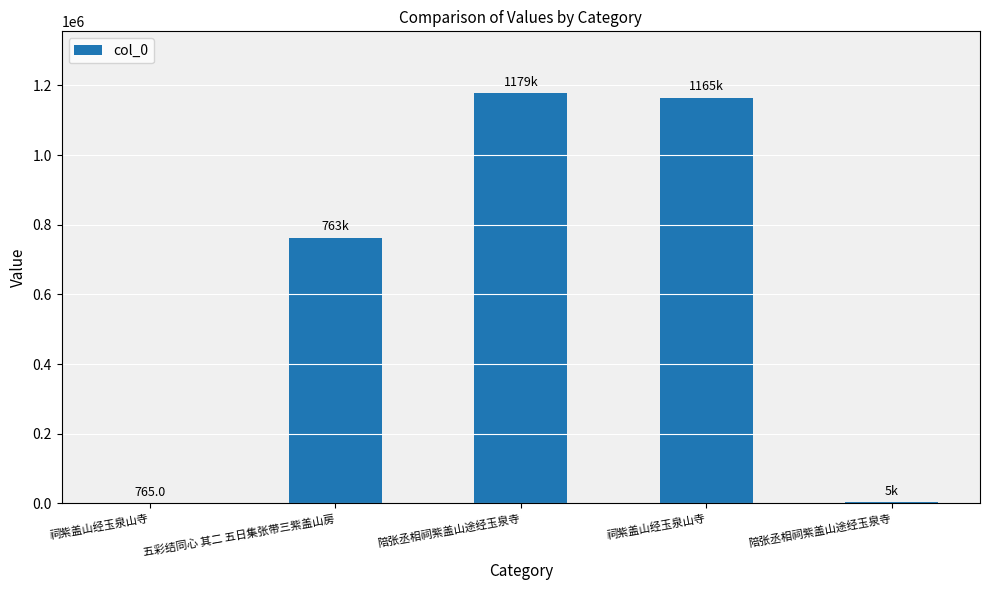

Reading left to right, extract all data points from this chart.

祠紫盖山经玉泉山寺=765	五彩结同心 其二 五日集张带三紫盖山房=763320	陪张丞相祠紫盖山途经玉泉寺=1178569	祠紫盖山经玉泉山寺=1165142	陪张丞相祠紫盖山途经玉泉寺=4651